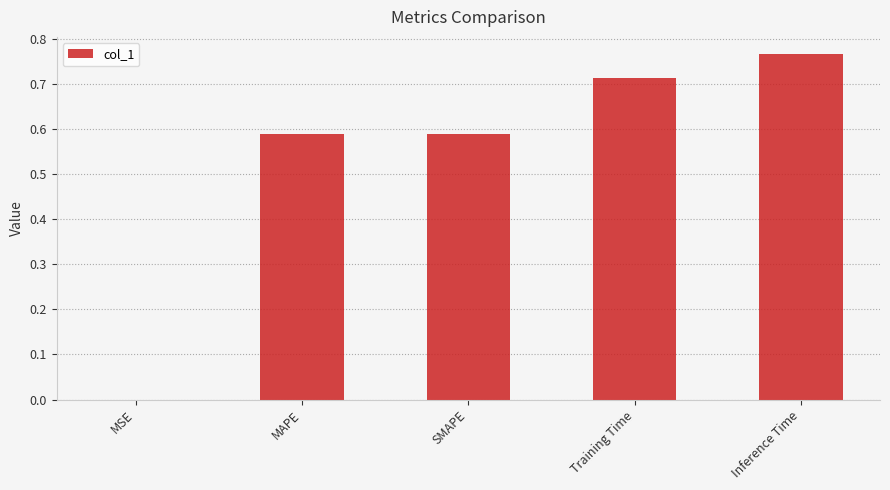

True or false: the data shows 0.3 at MAPE.

False